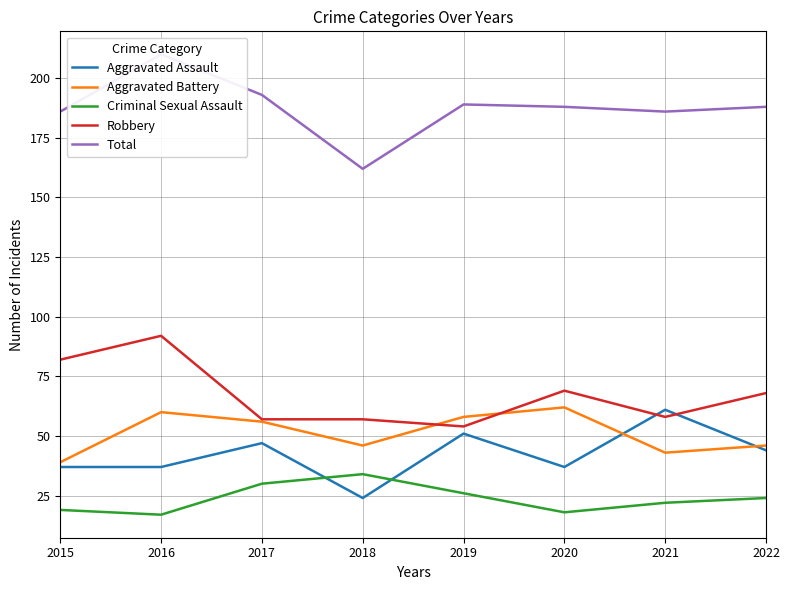

Reading left to right, list all the values displayed in this chart.

Aggravated Assault: 37	37	47	24	51	37	61	44
Aggravated Battery: 39	60	56	46	58	62	43	46
Criminal Sexual Assault: 19	17	30	34	26	18	22	24
Robbery: 82	92	57	57	54	69	58	68
Total: 186	210	193	162	189	188	186	188